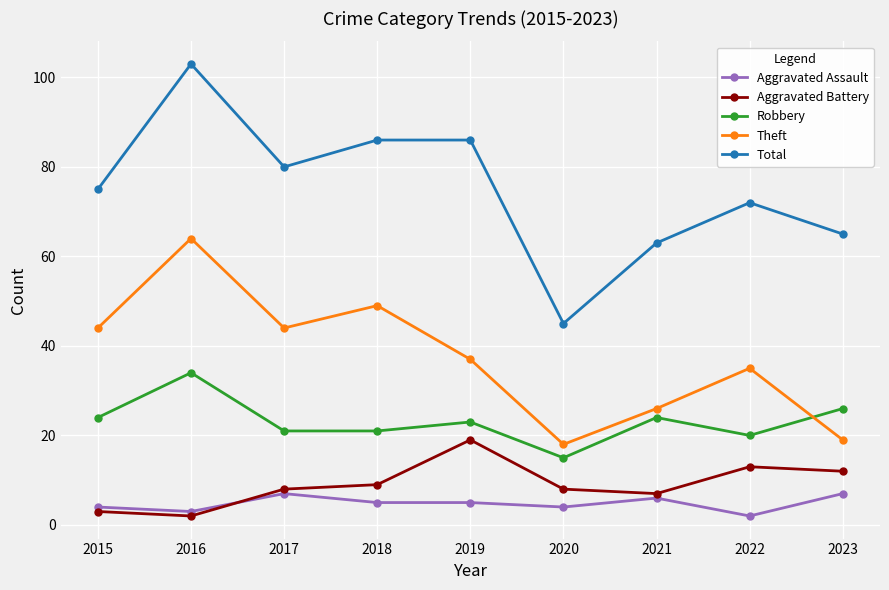

What is the lowest value of the Robbery series?

15